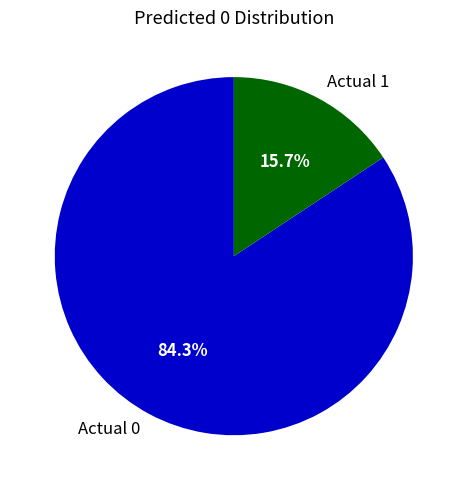

Between Actual 0 and Actual 1, which is larger?

Actual 0